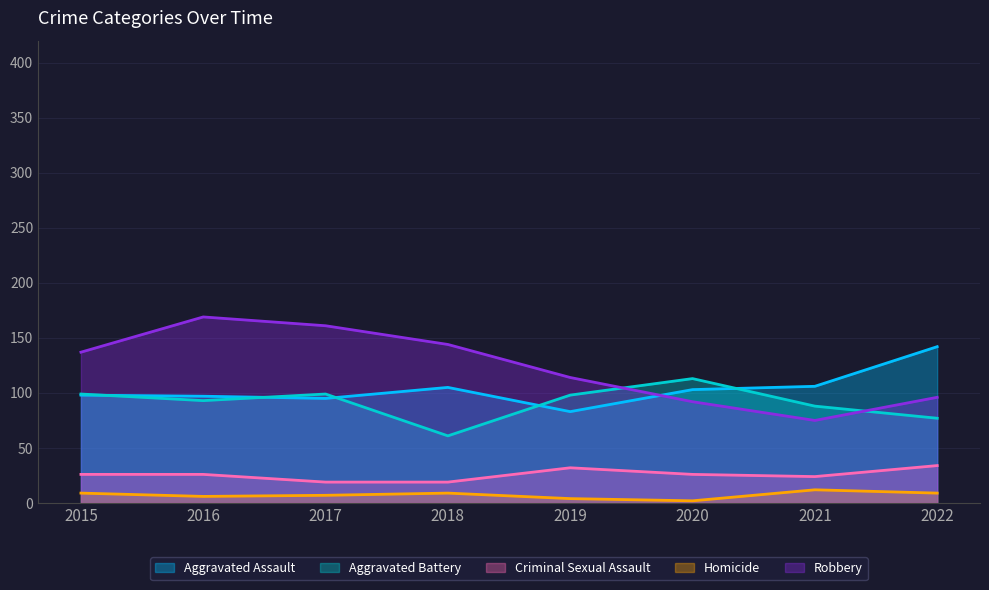

True or false: Aggravated Assault and Homicide cross at least once.

False